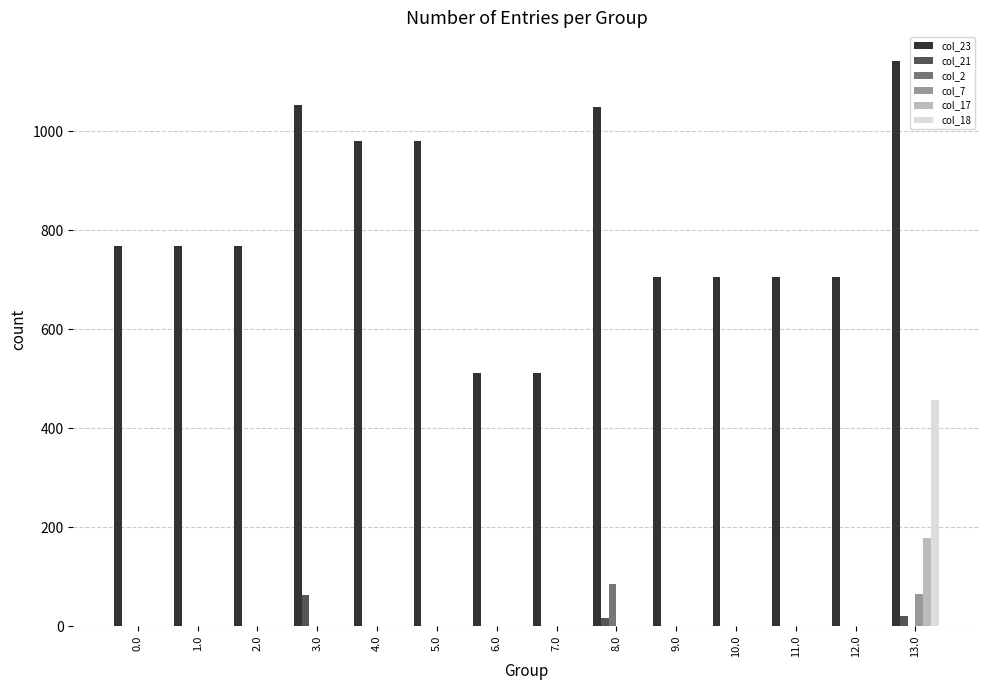

What is the maximum value shown in the chart?

1142.3